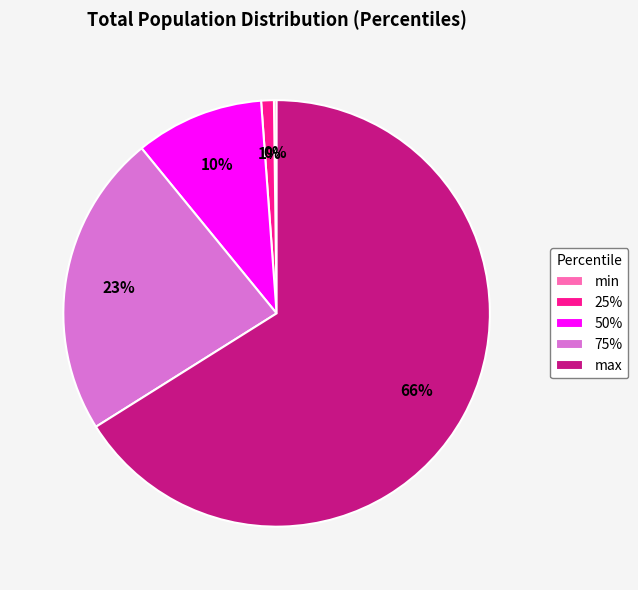

Is there any slice that represents more than half of the pie?

Yes